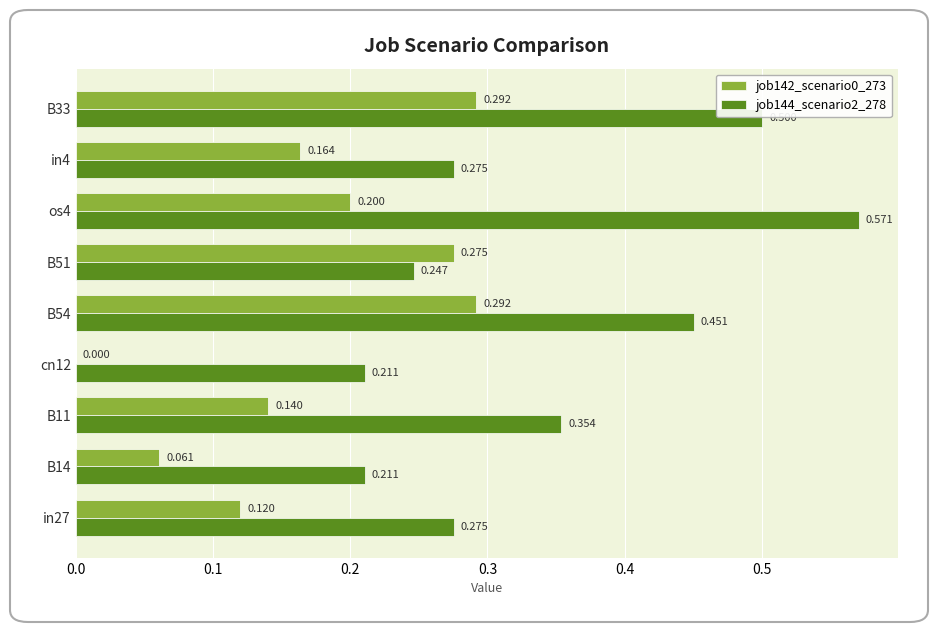

Is the value of job142_scenario0_273 at os4 greater than the value of job144_scenario2_278 at cn12?

No